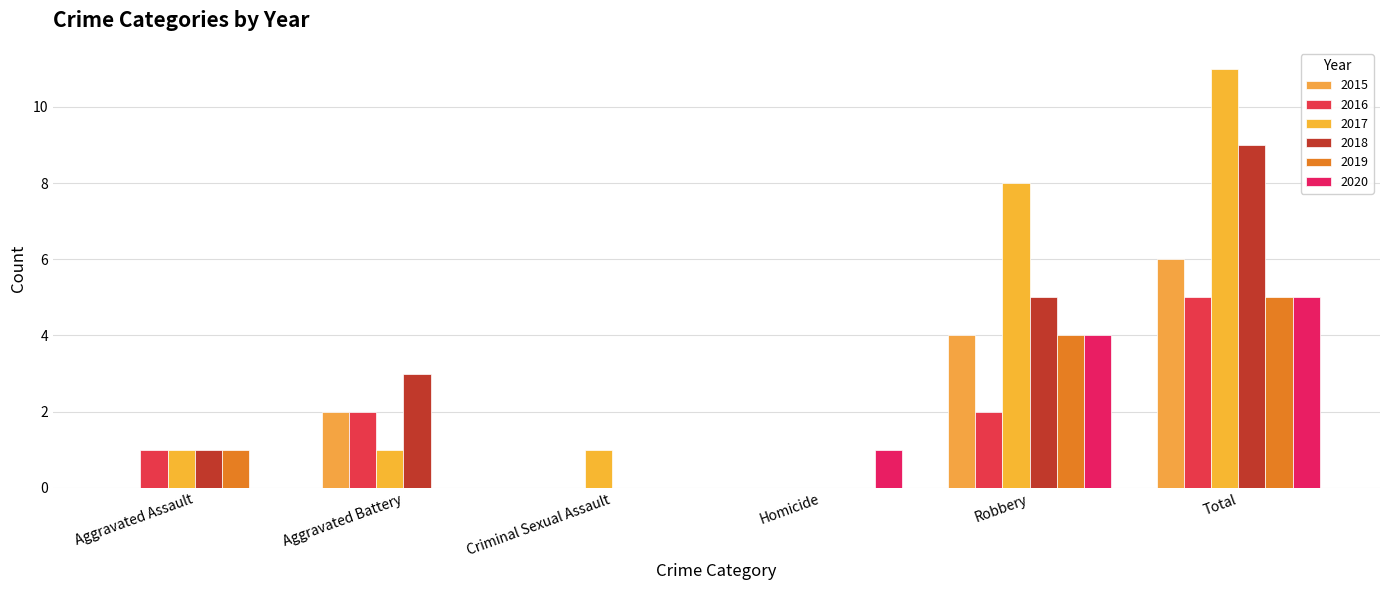

How many series are shown in this chart?

6